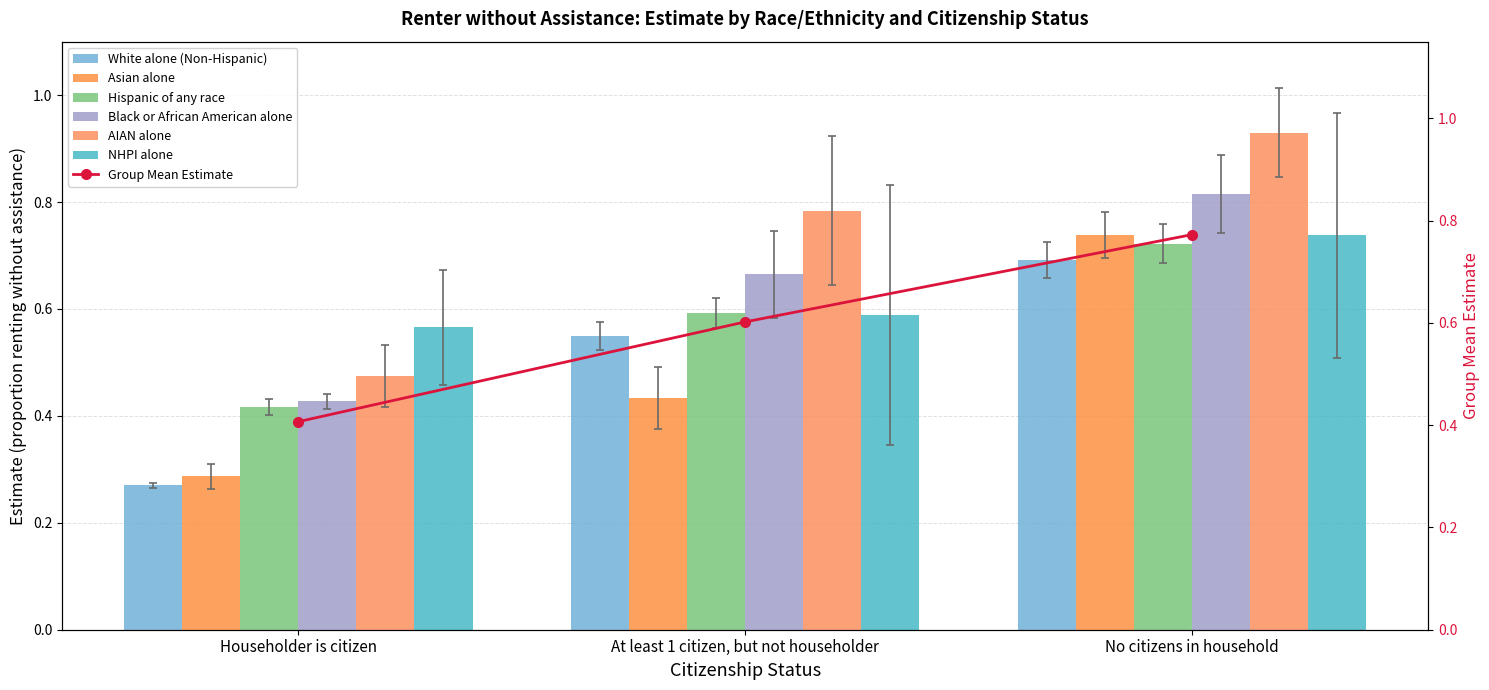

What is the maximum value shown in the chart?

0.9